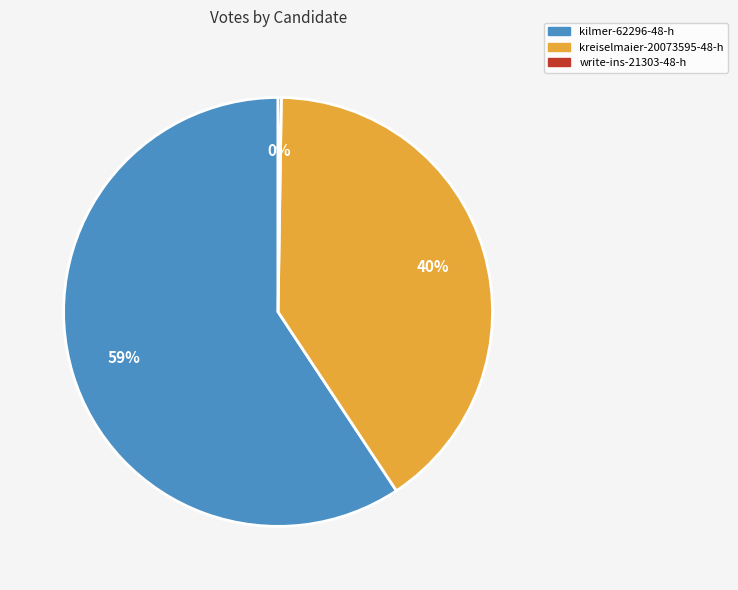

Which slice is the largest?

kilmer-62296-48-h